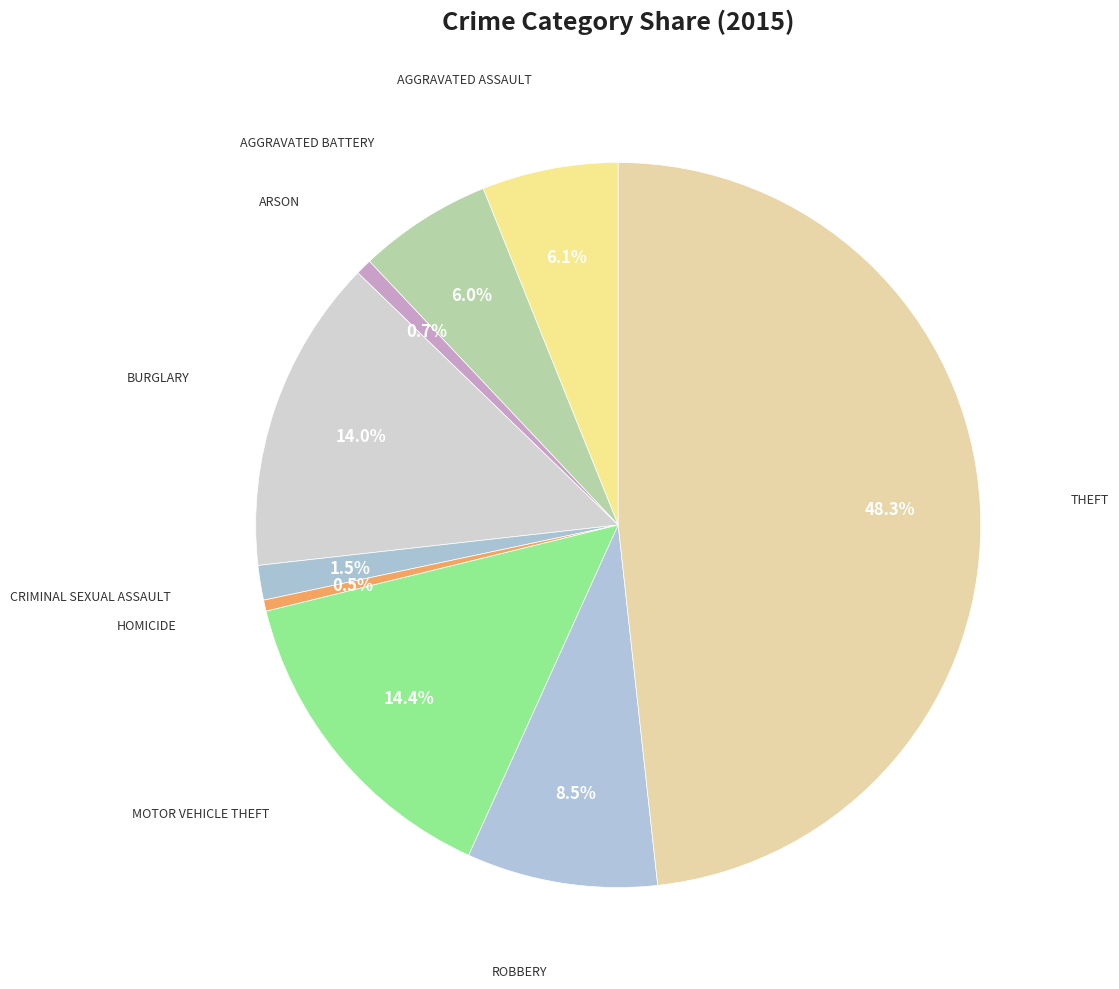

To the nearest percent, what is the average slice percentage?

11%